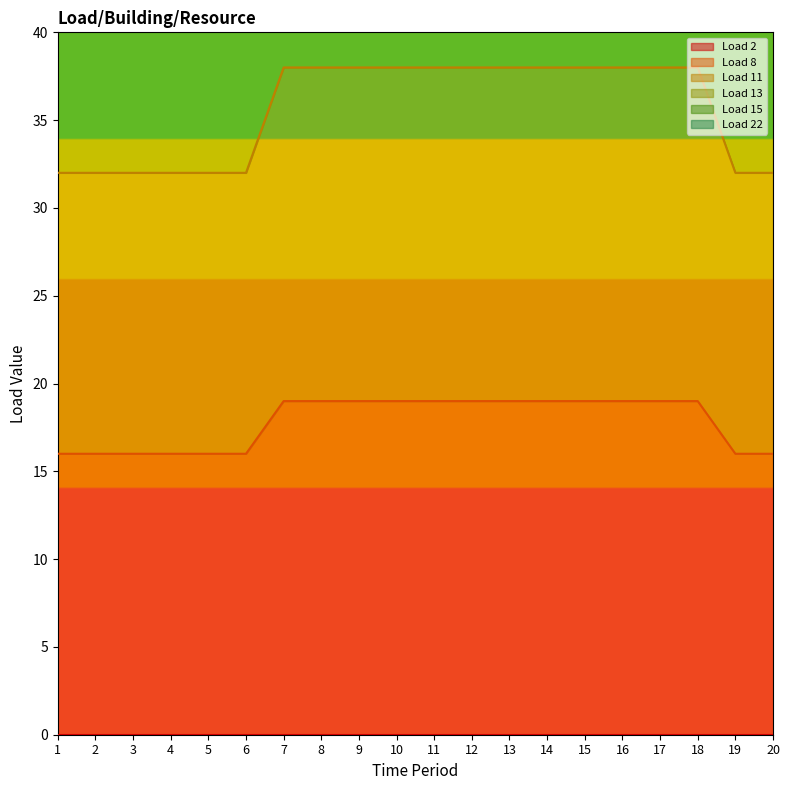

True or false: Load 22 has more than 0 interior local peaks.

False